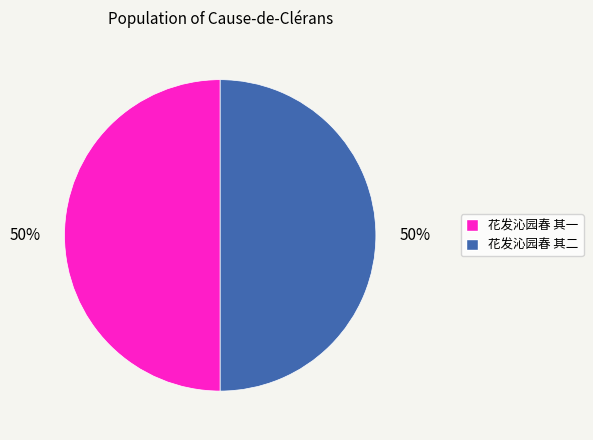

To the nearest percent, what is the average slice percentage?

50%